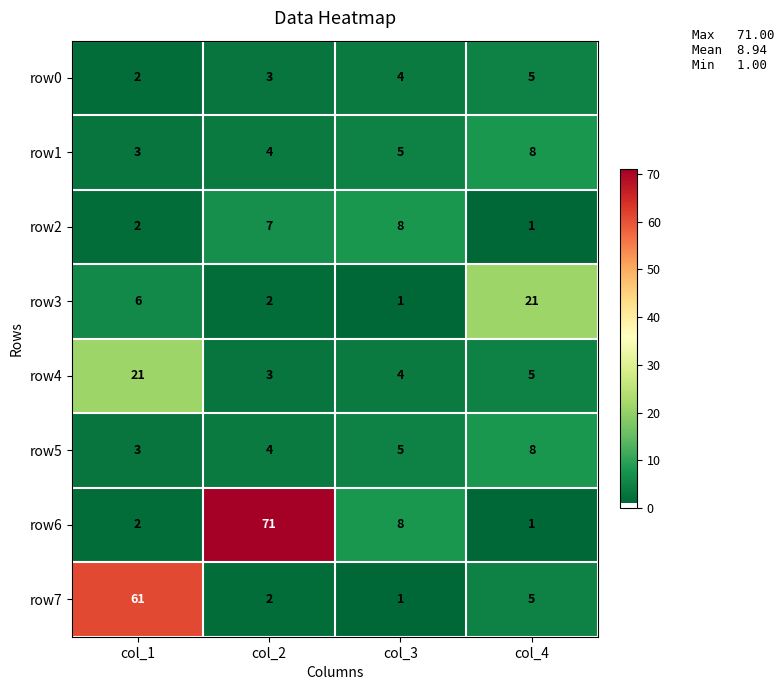

Count the row5 values in the range 4 to 8.

3